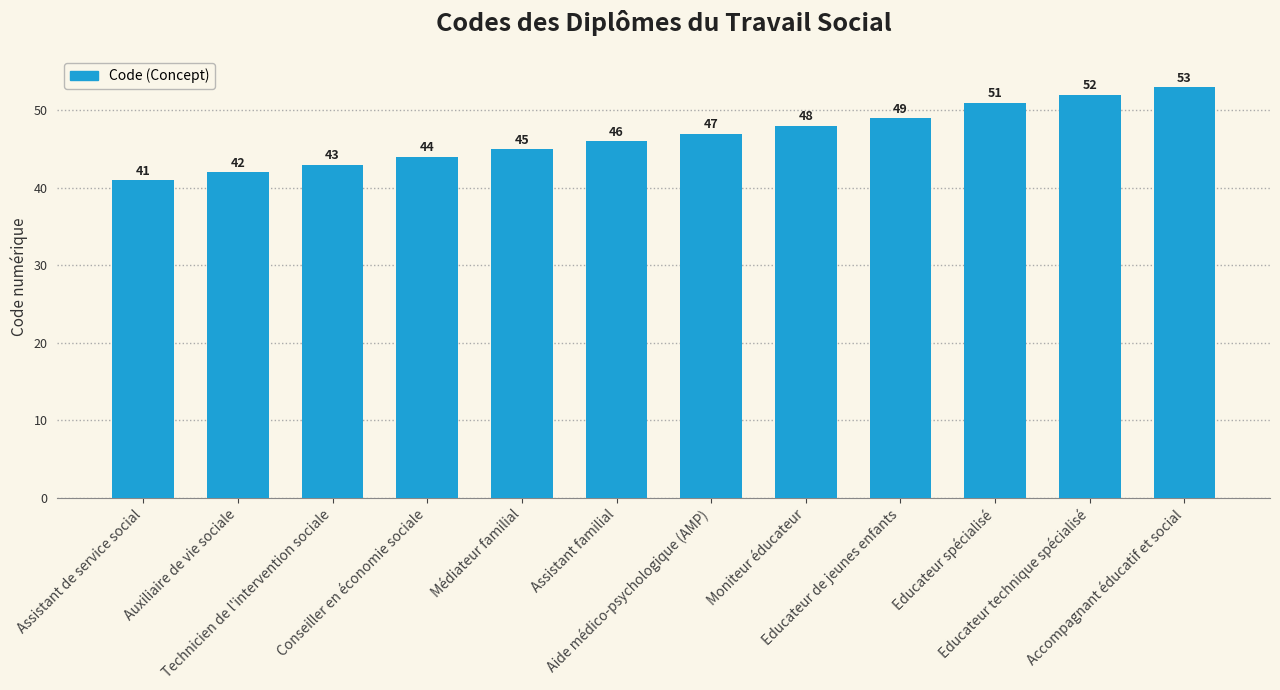

Between Accompagnant éducatif et social and Assistant de service social, which is larger?

Accompagnant éducatif et social